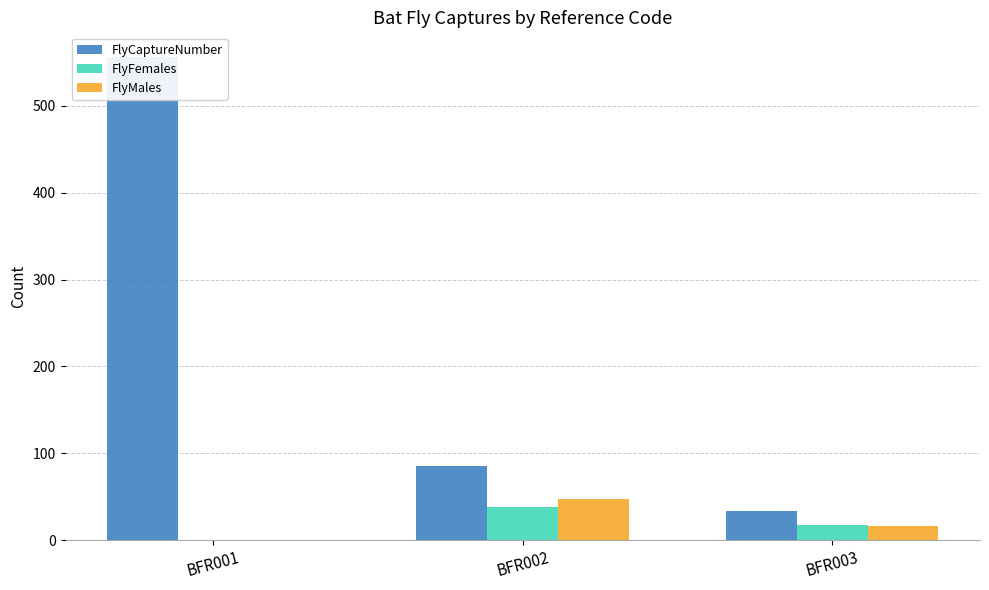

How many values in the FlyMales series exceed 16?

1